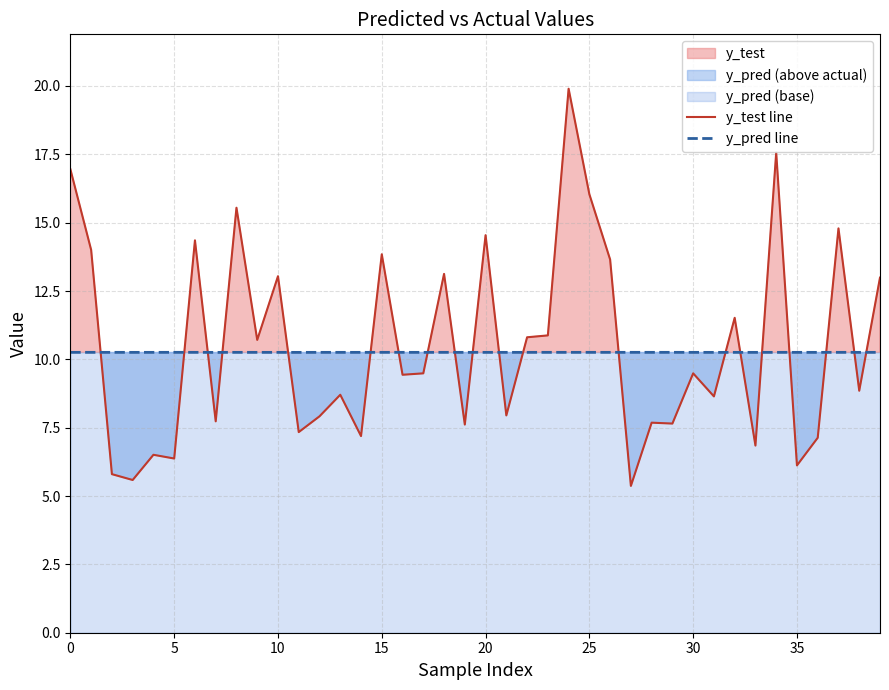

The value of y_test line at 38 is 8.9. True or false?

True